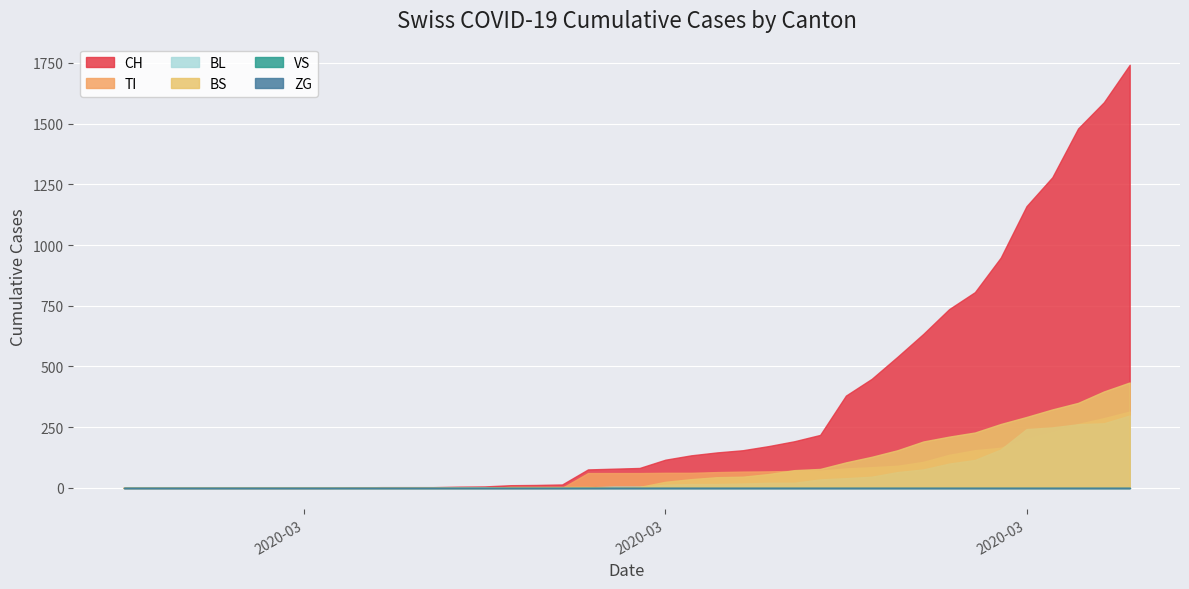

Which series has the widest spread of values?

CH